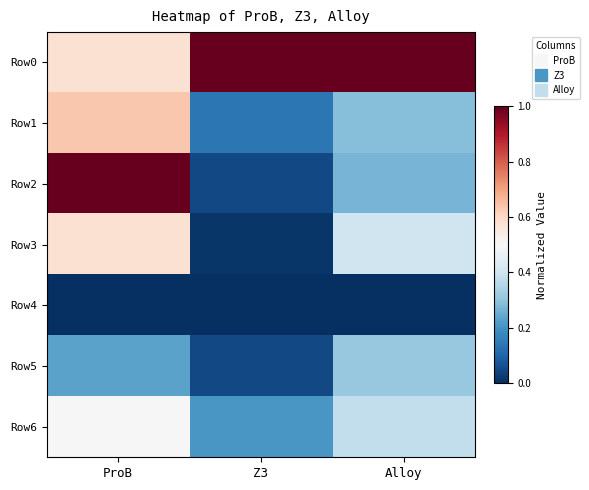

At ProB, list the series in order from smallest to largest.

Row4, Row5, Row6, Row0, Row3, Row1, Row2